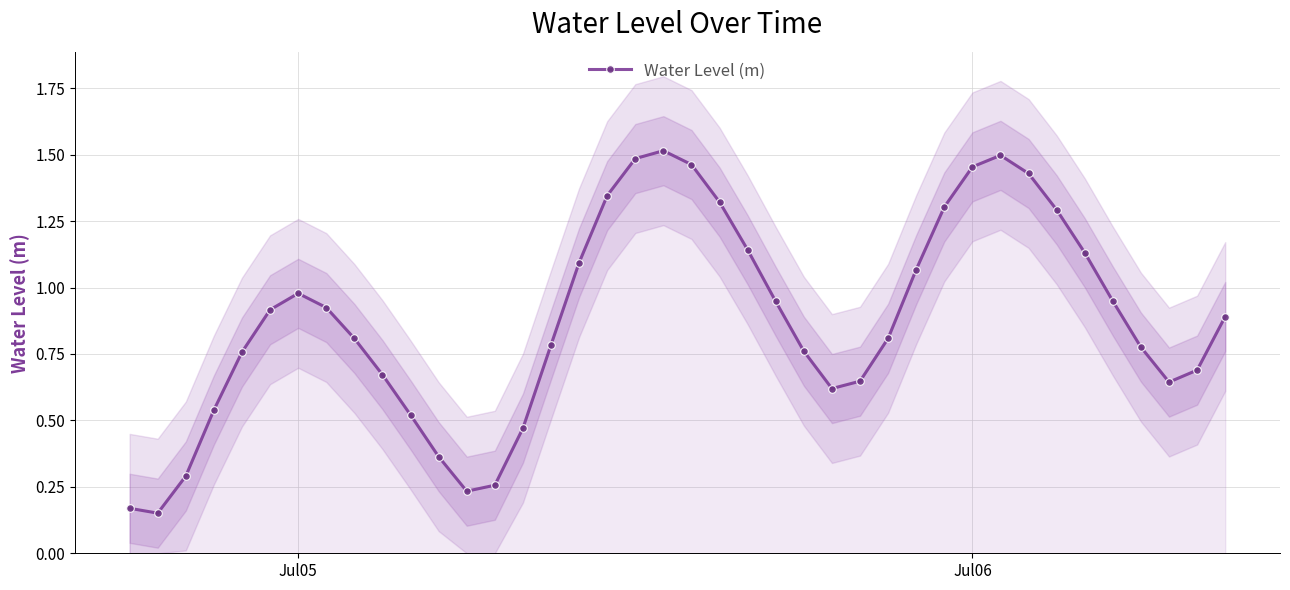

True or false: Water Level (m) has more than 2 points higher than both neighbors.

True